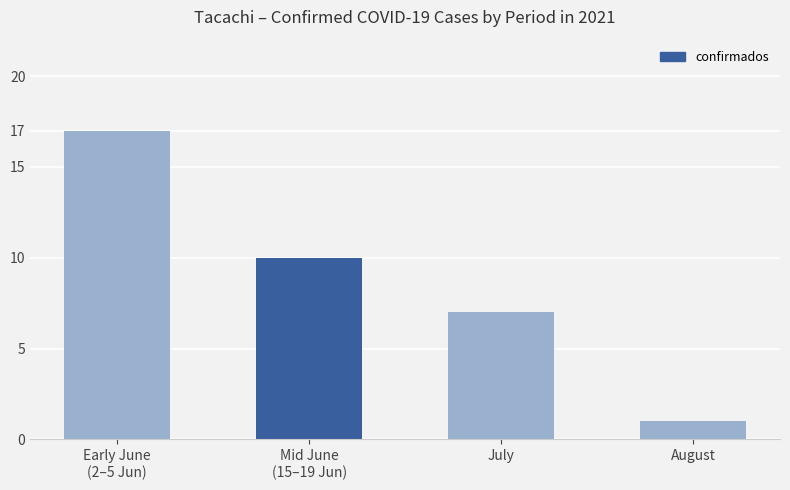

Between July and Early June
(2–5 Jun), which is larger?

Early June
(2–5 Jun)